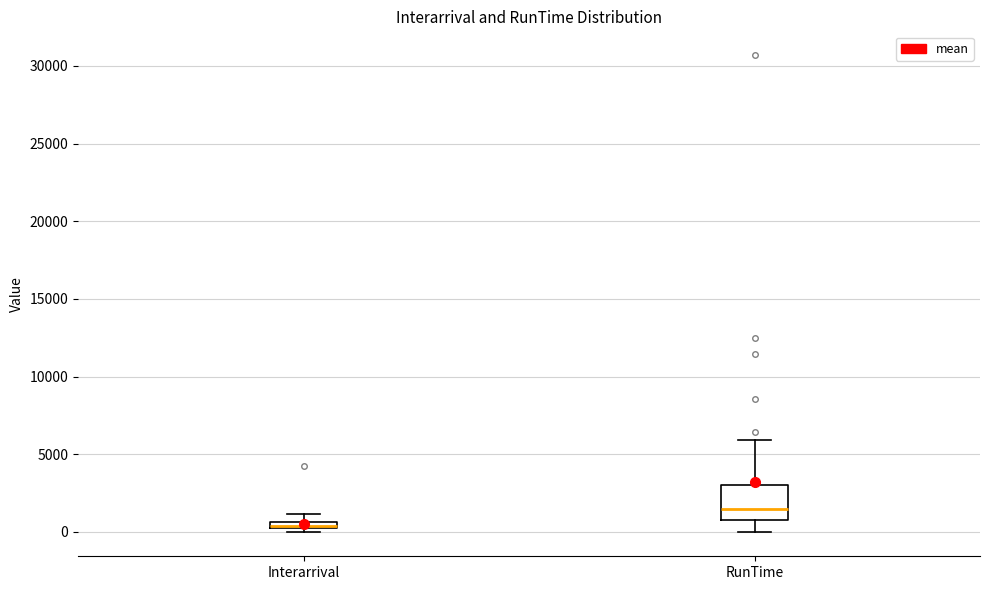

Which box is the tallest, from its lower edge to its upper edge?

RunTime